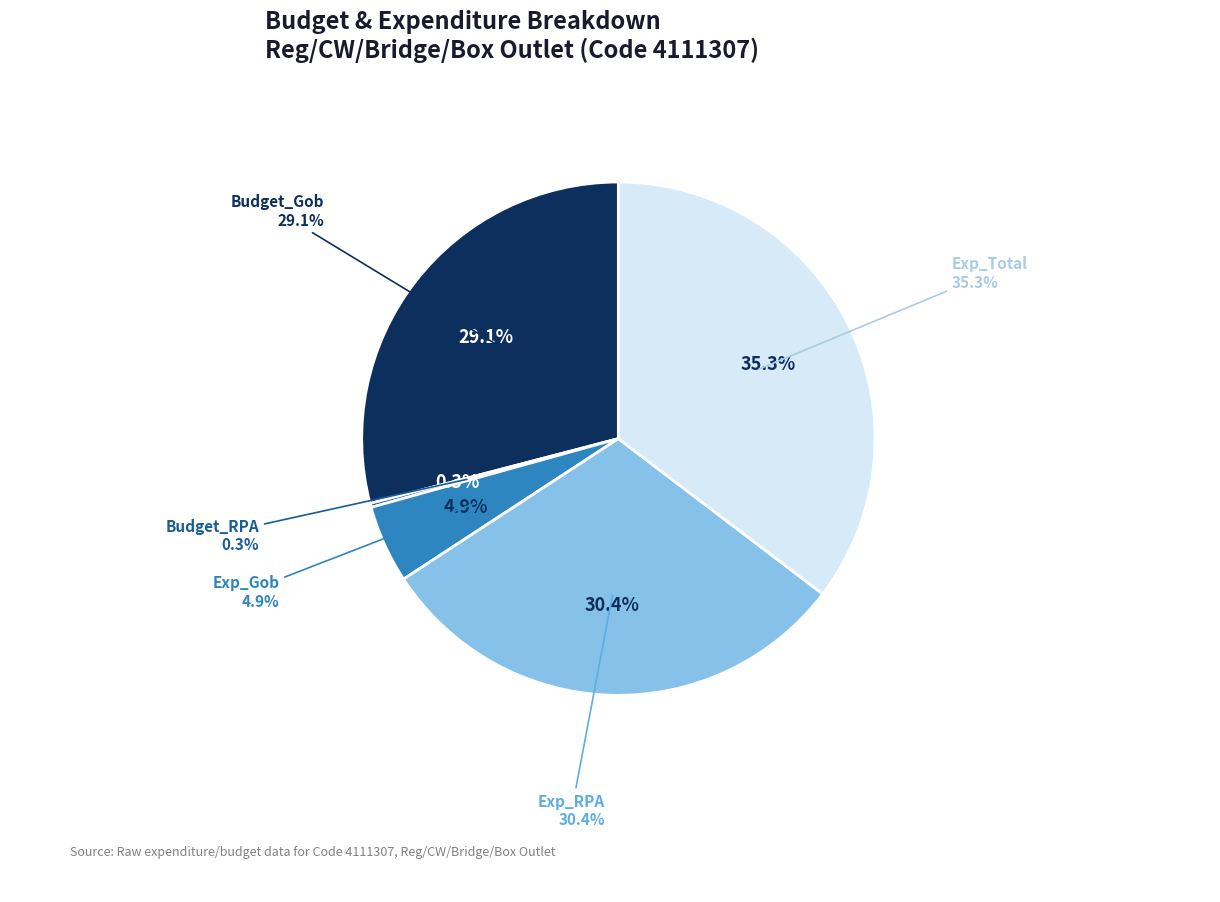

Count the number of slices in the pie.

5